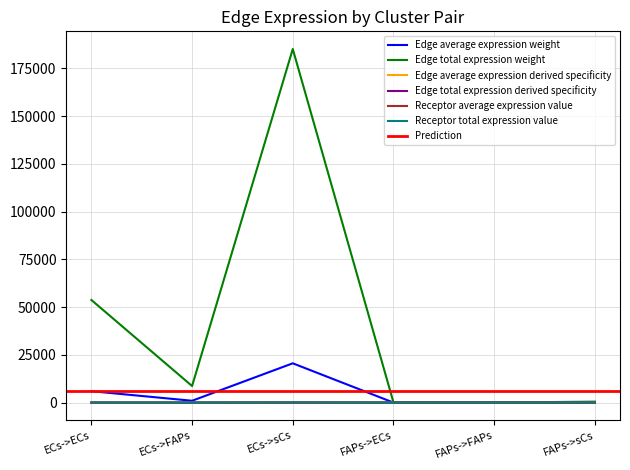

What position from the right is FAPs->sCs?

1